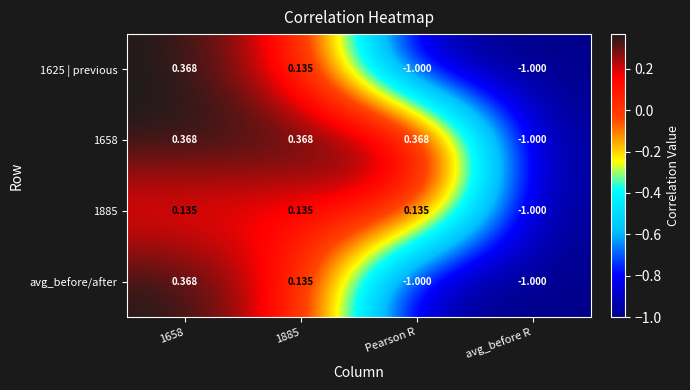

Is the value of avg_before/after at 1658 greater than the value of 1625 | previous at avg_before R?

Yes